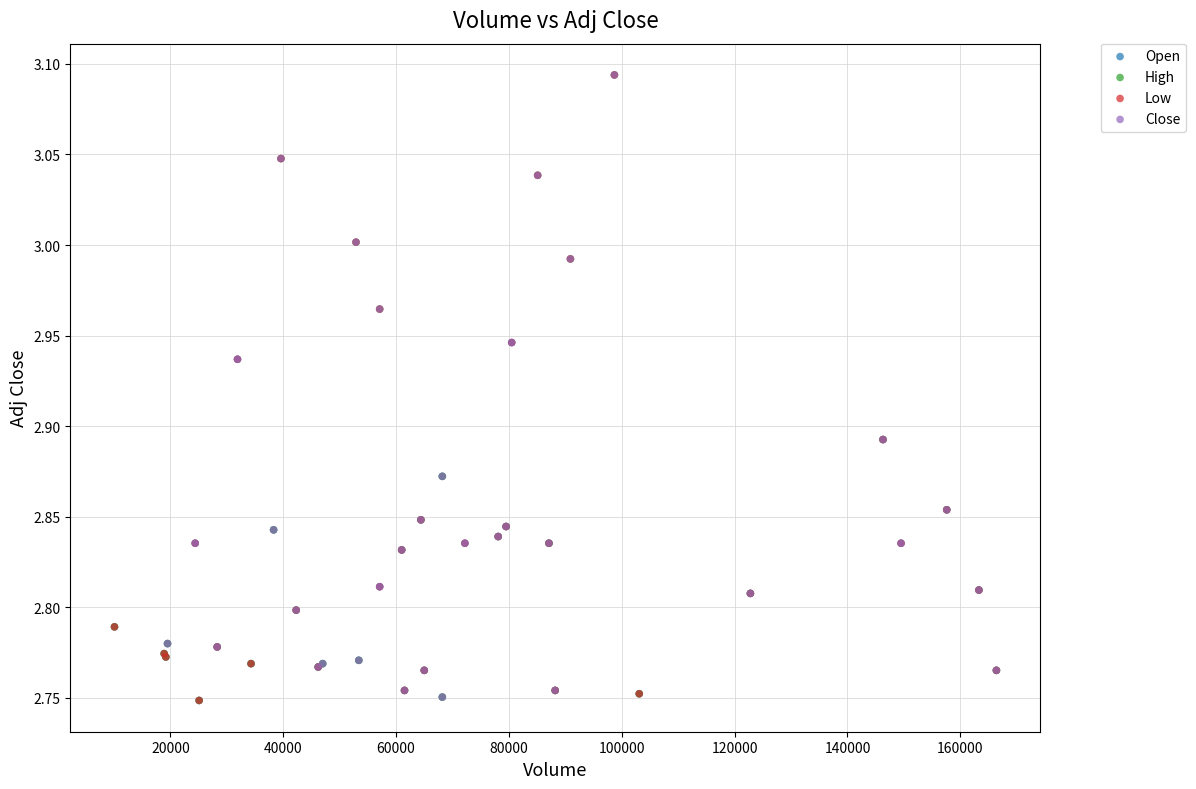

What are all the series names shown in the legend?

Open, High, Low, Close